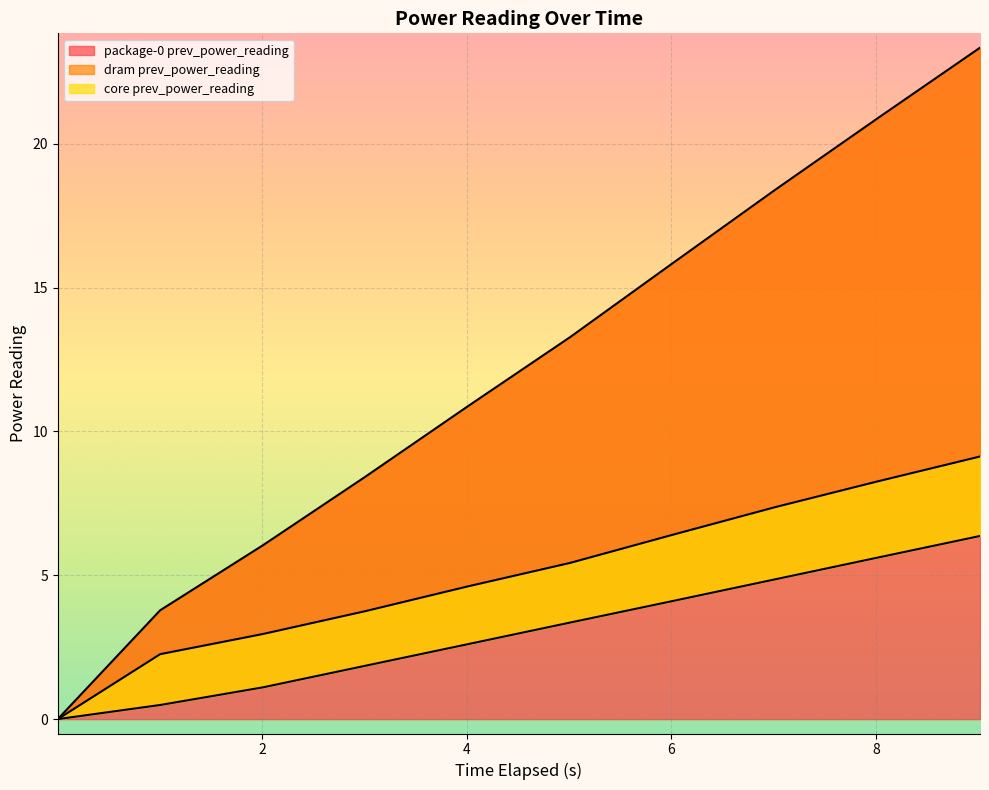

True or false: package-0 prev_power_reading has more than 2 points higher than both neighbors.

False